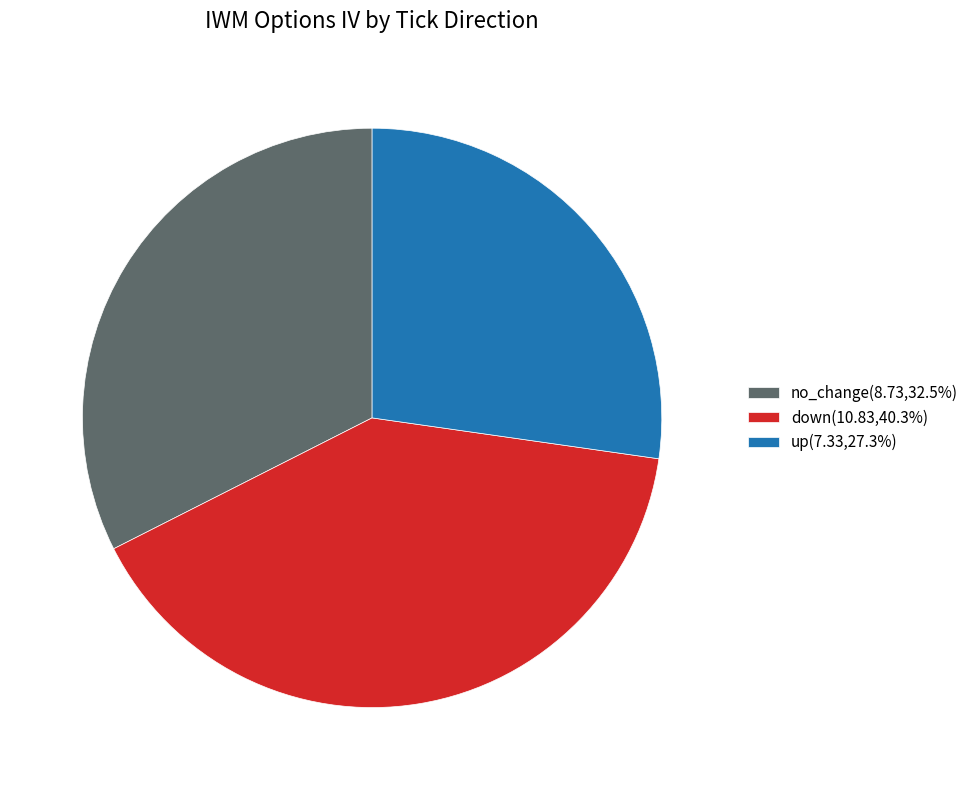

Is there a majority slice in this chart?

No